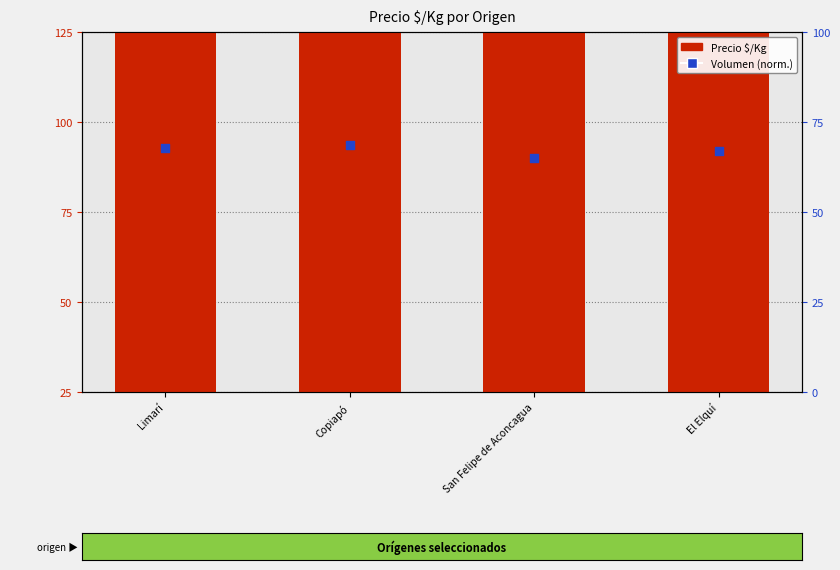

Which series contains the lowest Y value?

Volumen (normalizado)